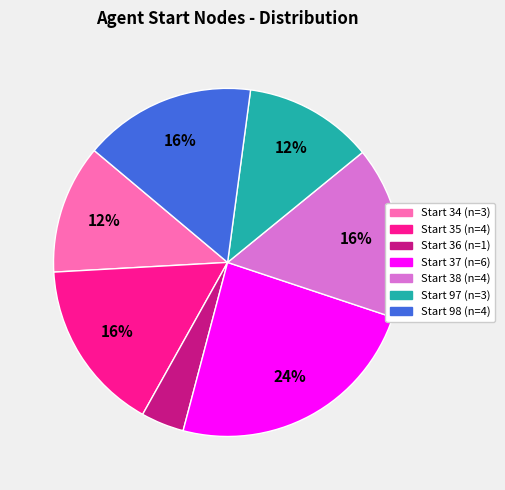

Is there any slice that represents more than half of the pie?

No